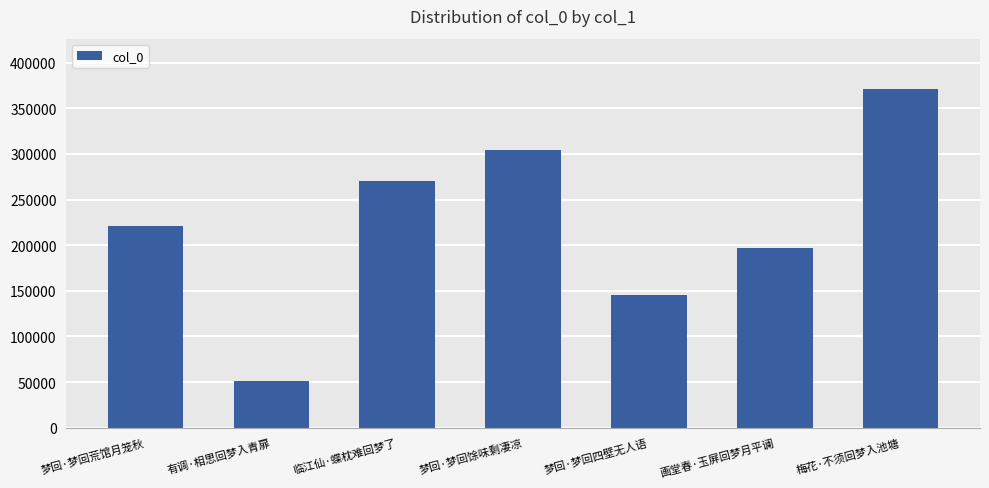

How many distinct data groups are displayed?

1